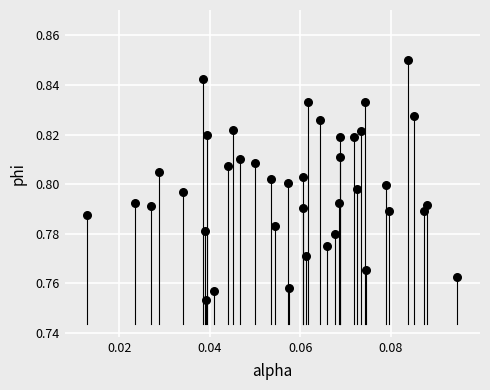

Count the number of points in this scatter plot.

40